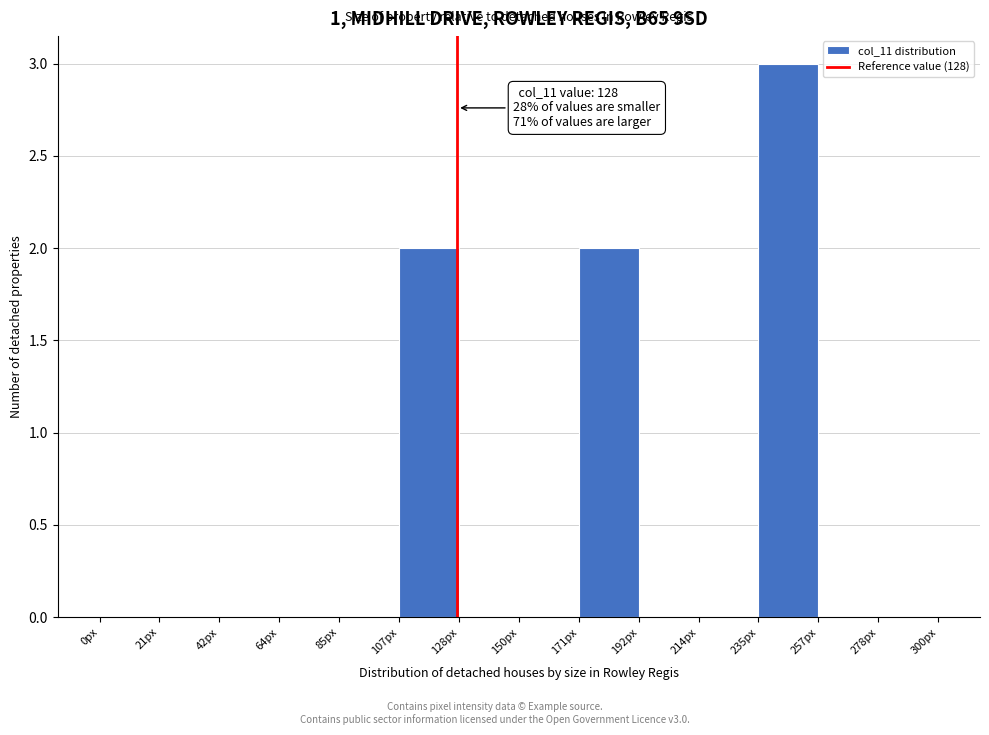

Over which range of the x-axis is the bar tallest?

235 to 255